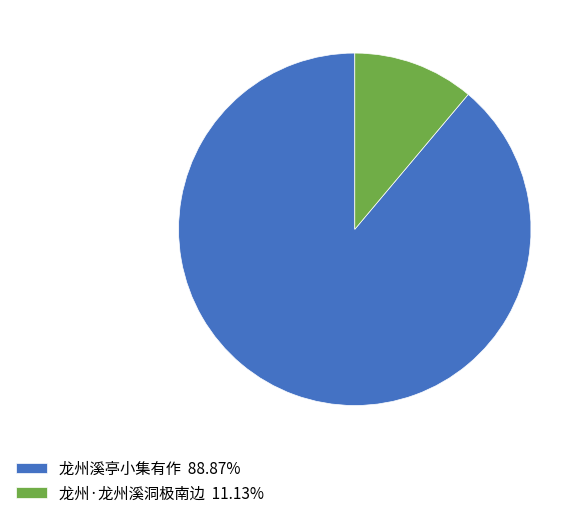

Combined, do 龙州溪亭小集有作 88.87% and 龙州·龙州溪洞极南边 11.13% account for over 50%?

Yes